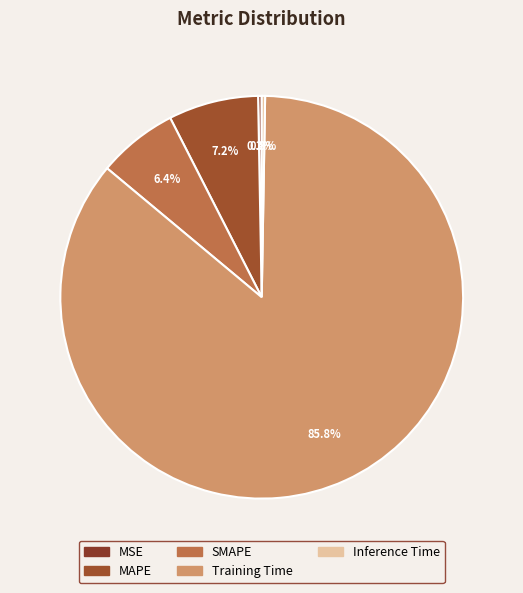

The SMAPE slice represents 15% of the pie. True or false?

False